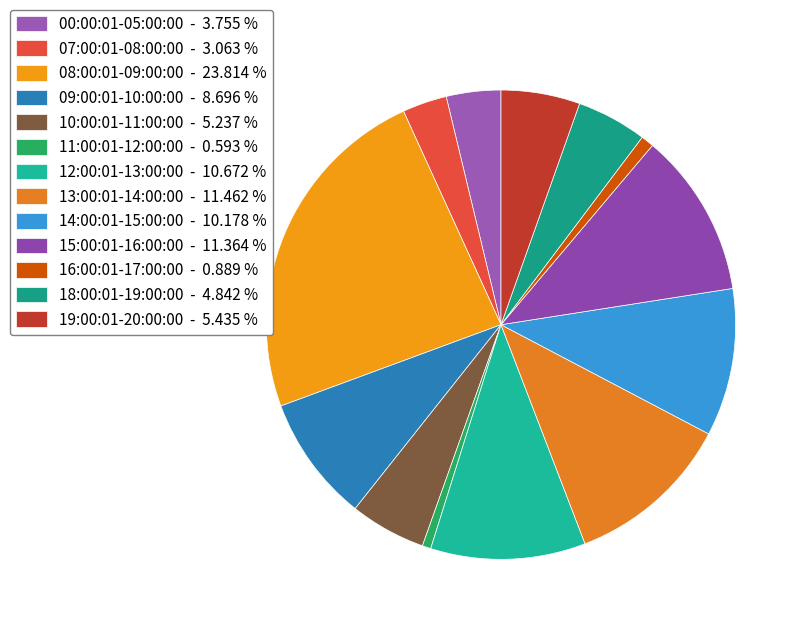

Rank the categories by value from lowest to highest.

11:00:01-12:00:00, 16:00:01-17:00:00, 07:00:01-08:00:00, 00:00:01-05:00:00, 18:00:01-19:00:00, 10:00:01-11:00:00, 19:00:01-20:00:00, 09:00:01-10:00:00, 14:00:01-15:00:00, 12:00:01-13:00:00, 15:00:01-16:00:00, 13:00:01-14:00:00, 08:00:01-09:00:00